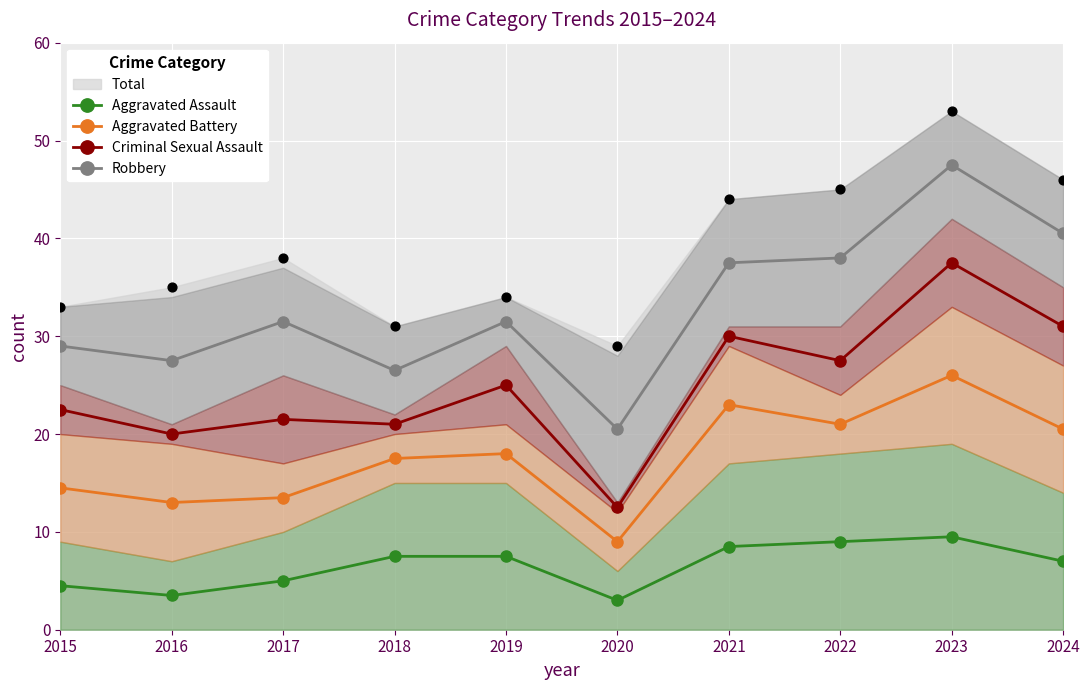

Which series contains the lowest Y value?

Aggravated Assault